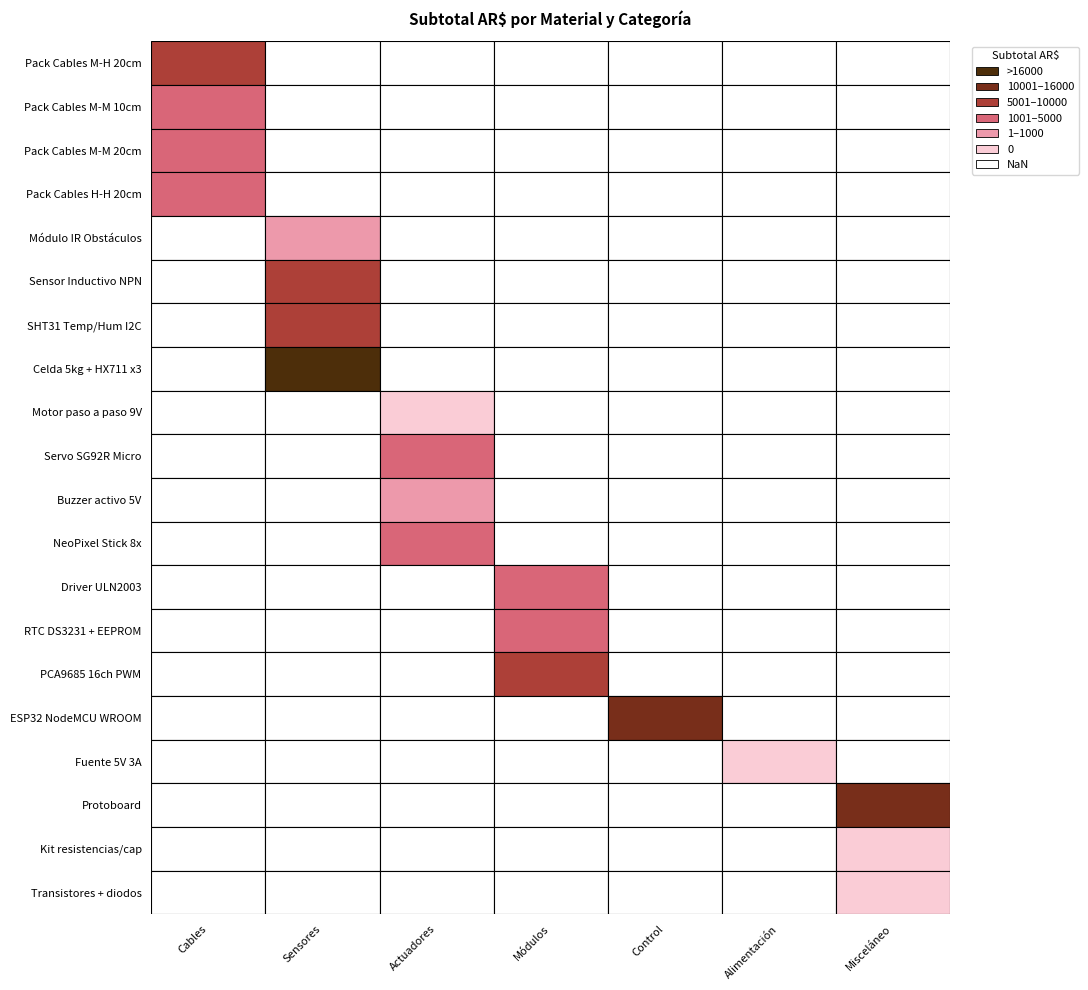

Reading left to right, list all the values displayed in this chart.

Cables: 0=8000	1=3000	2=4000	3=3000
Sensores: 0=770	1=6495	2=9364	3=24644
Actuadores: 0=0	1=4592	2=687	3=1372
Módulos: 0=3000	1=3554	2=7605	3=0
Control: 0=13940	1=0	2=0	3=0
Alimentación: 0=0	1=0	2=0	3=0
Misceláneo: 0=11800	1=0	2=0	3=0